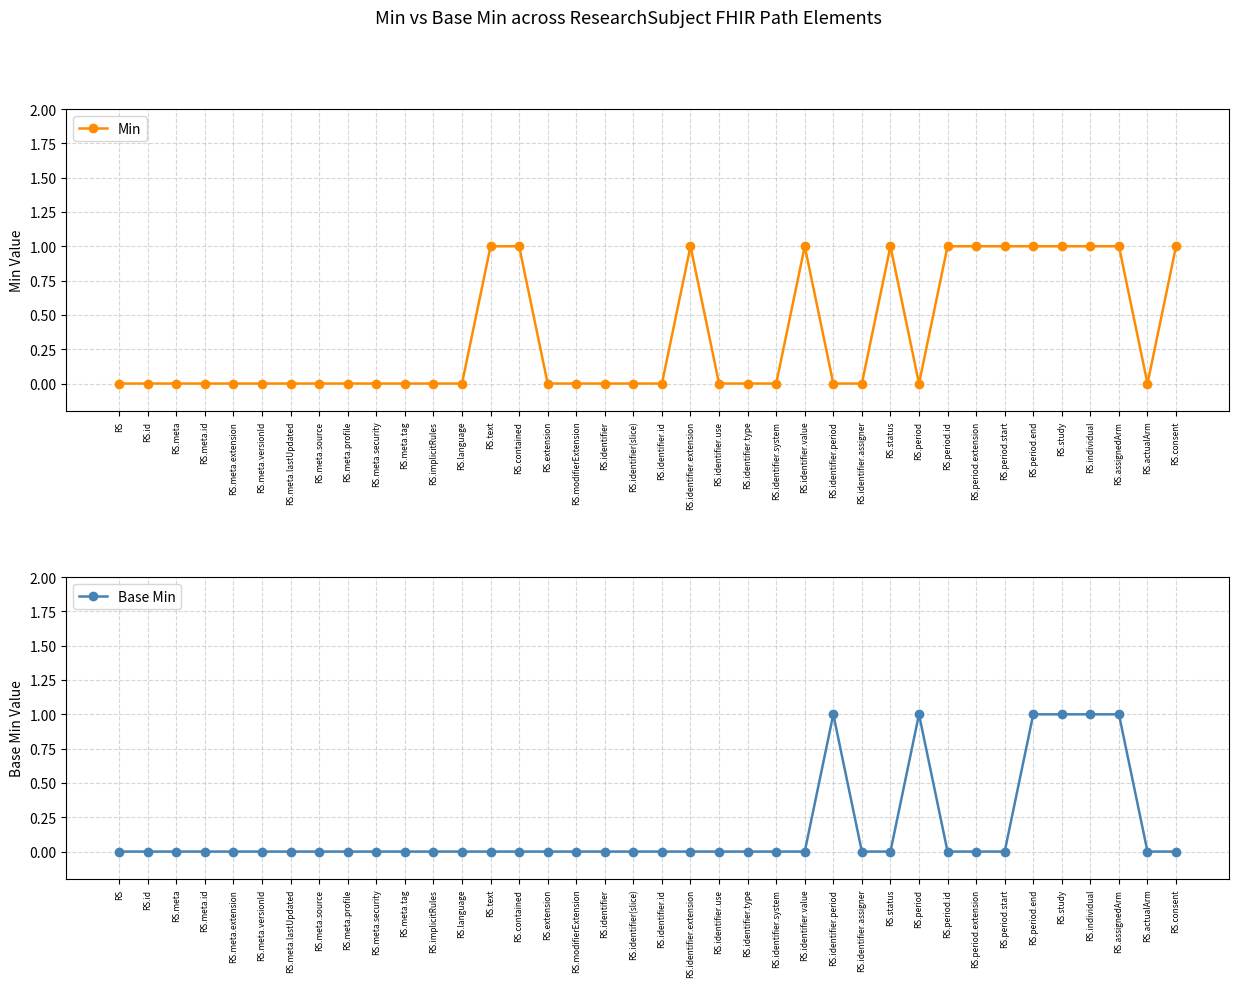

What value does the Base Min series have at RS.period?

1